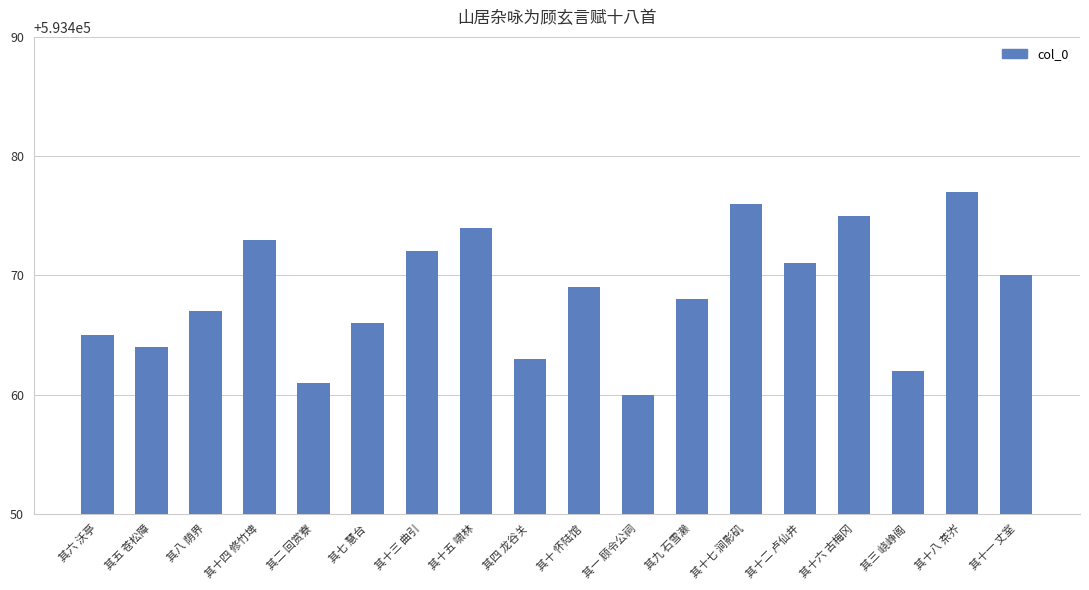

Rank the categories by value from highest to lowest.

其十八 茶岕, 其十七 涧影矶, 其十六 古梅冈, 其十五 啸林, 其十四 修竹埤, 其十三 曲引, 其十二 卢仙井, 其十一 丈室, 其十 怀陆馆, 其九 石雪濑, 其八 荫界, 其七 慧台, 其六 沃亭, 其五 苍松障, 其四 龙谷关, 其三 峣峥阁, 其二 回赏寮, 其一 顾令公祠